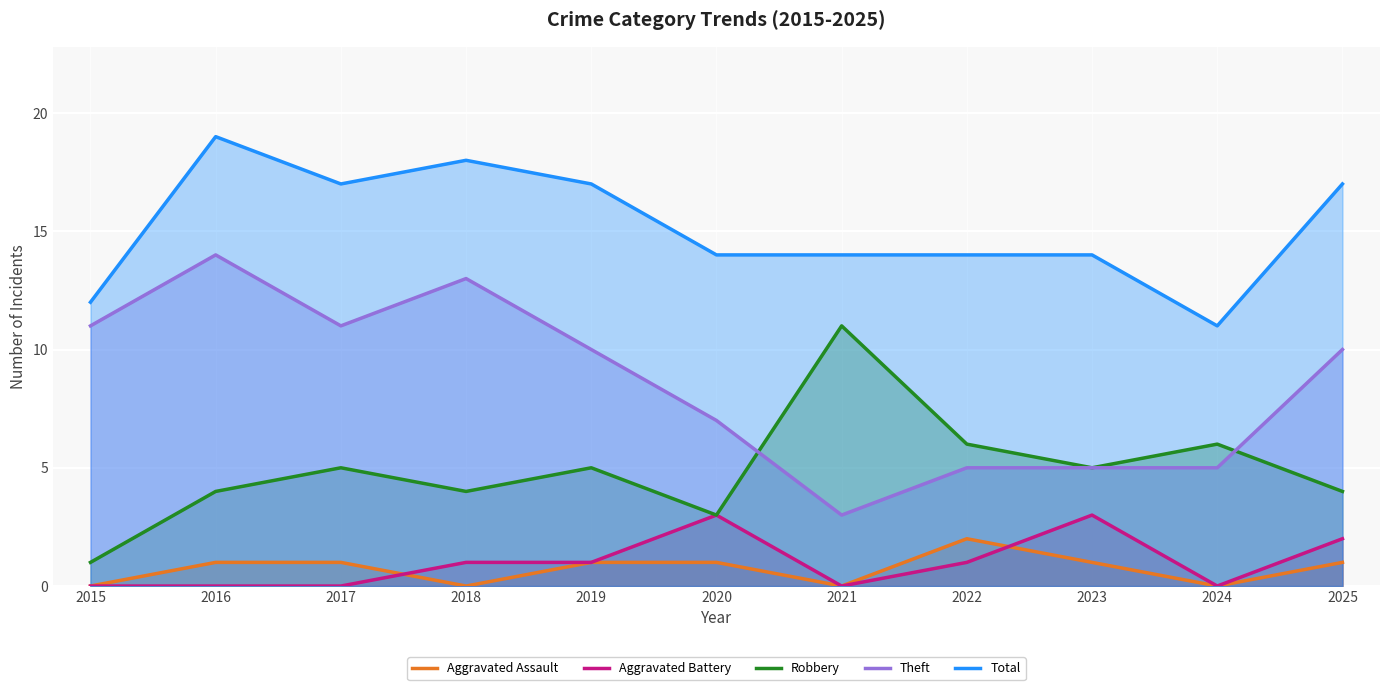

Which series has the widest spread of values?

Theft